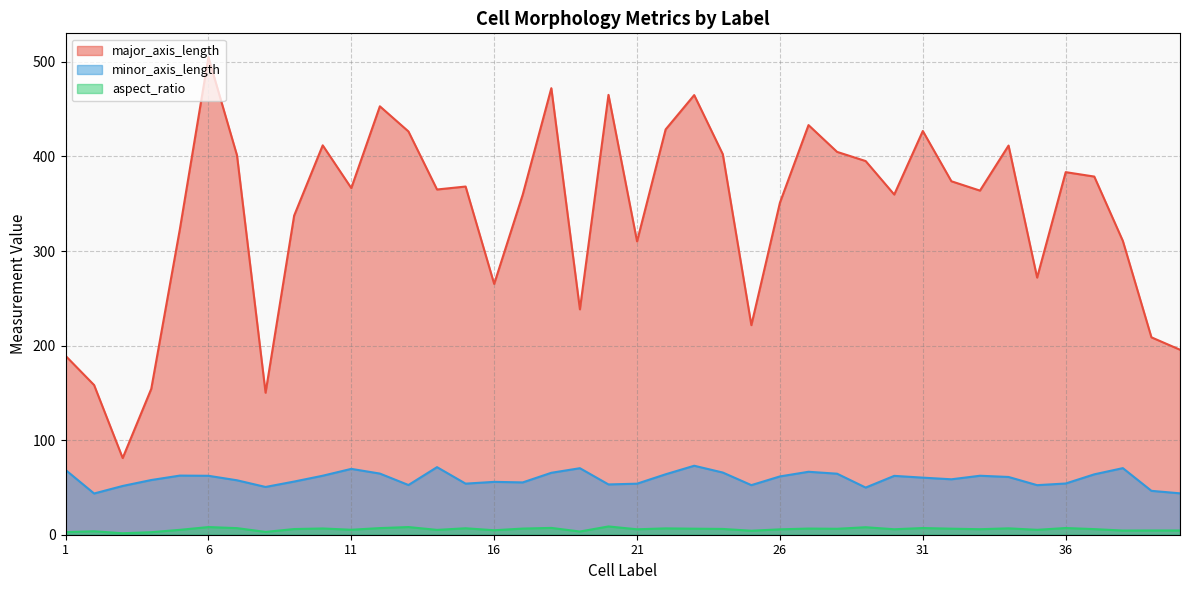

Where is the first local minimum for major_axis_length?

3